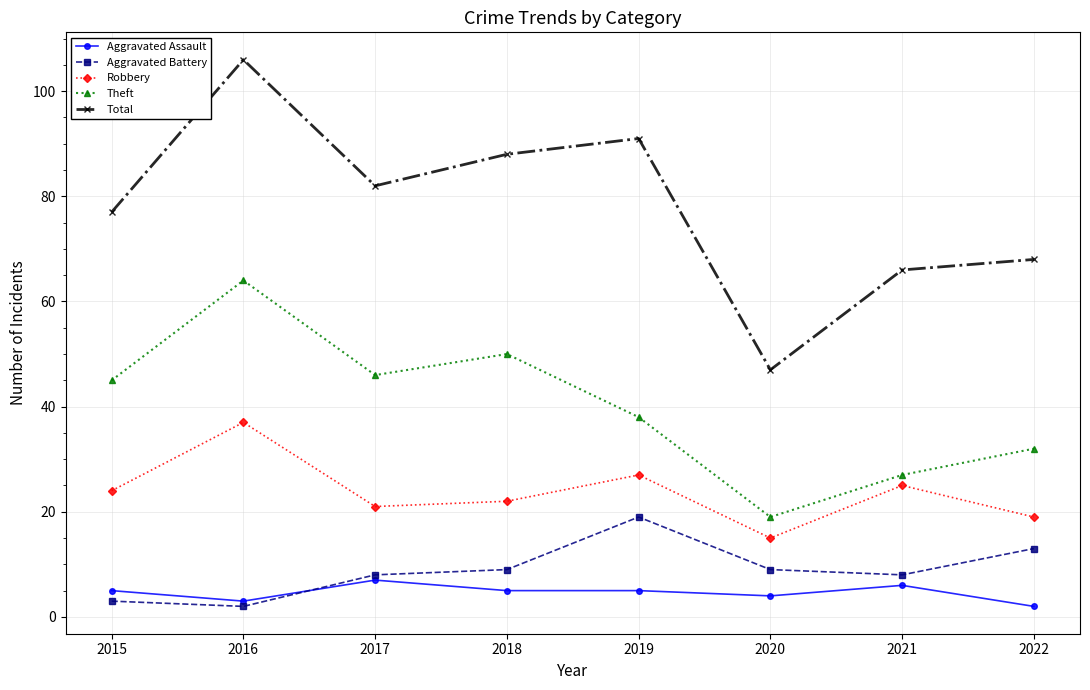

True or false: Robbery and Total cross at least once.

False